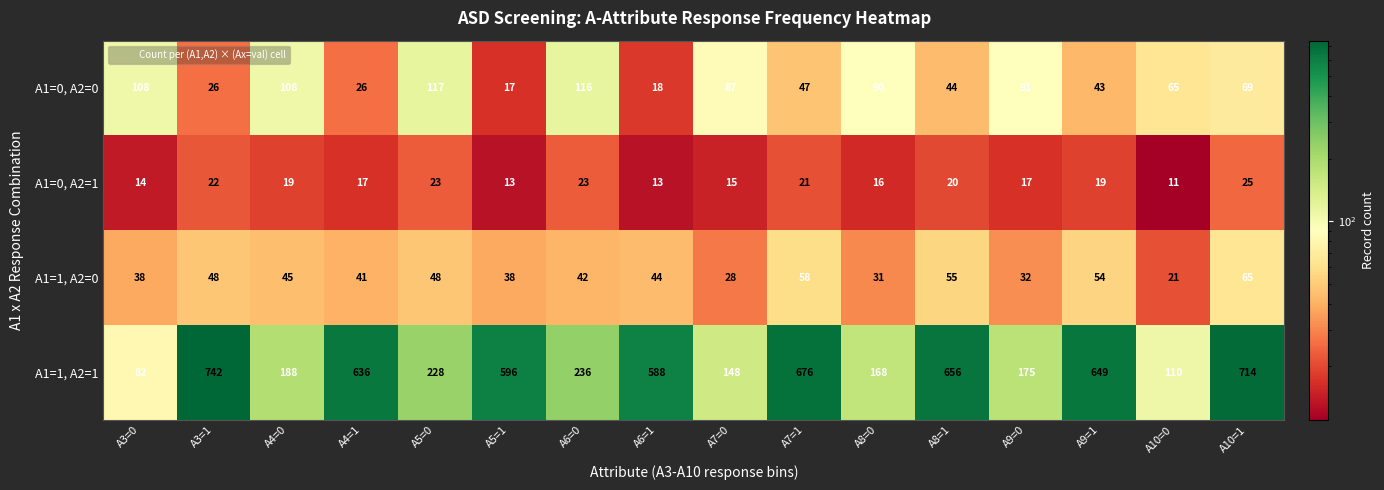

Where does the A1=1, A2=0 series first go above 44?

A3=1